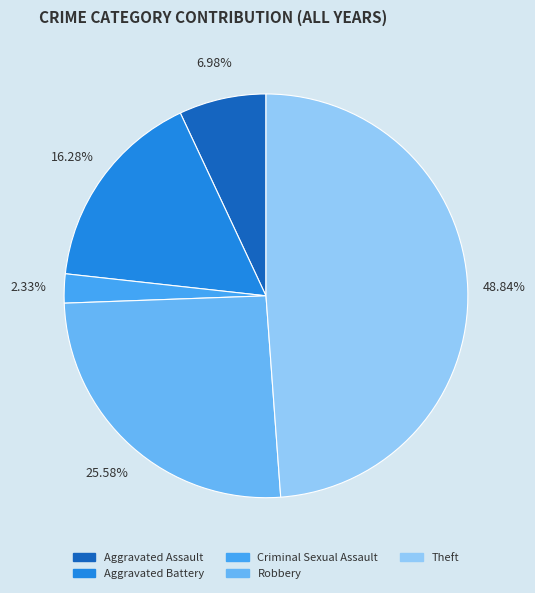

How much of the chart is everything except Theft?

51.2%